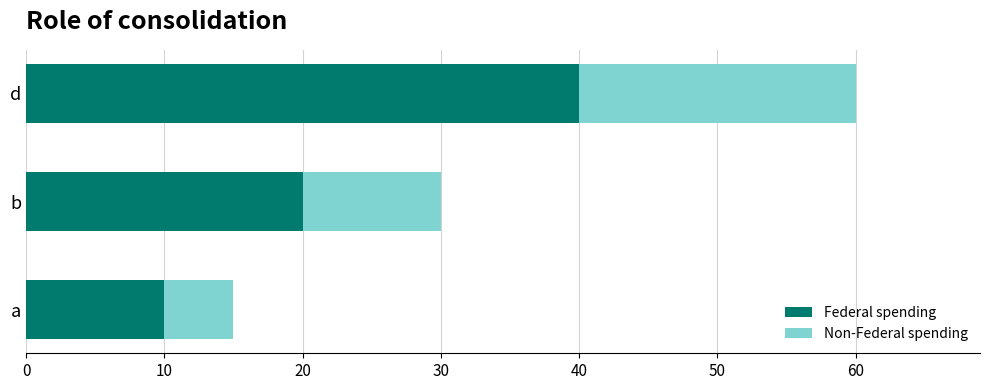

At which category is the sum across all series the highest?

d